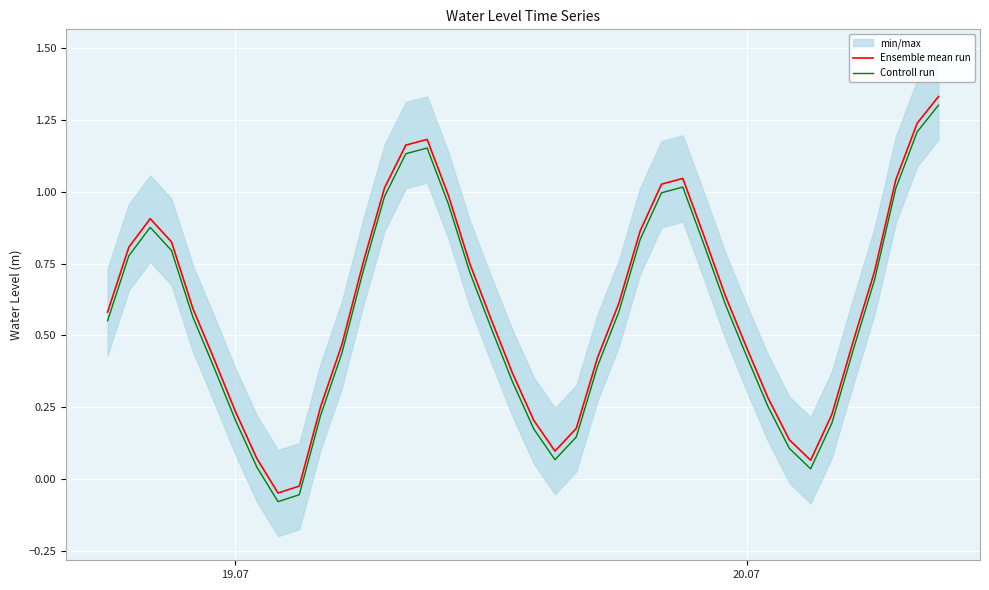

How many data points does each series have?

40